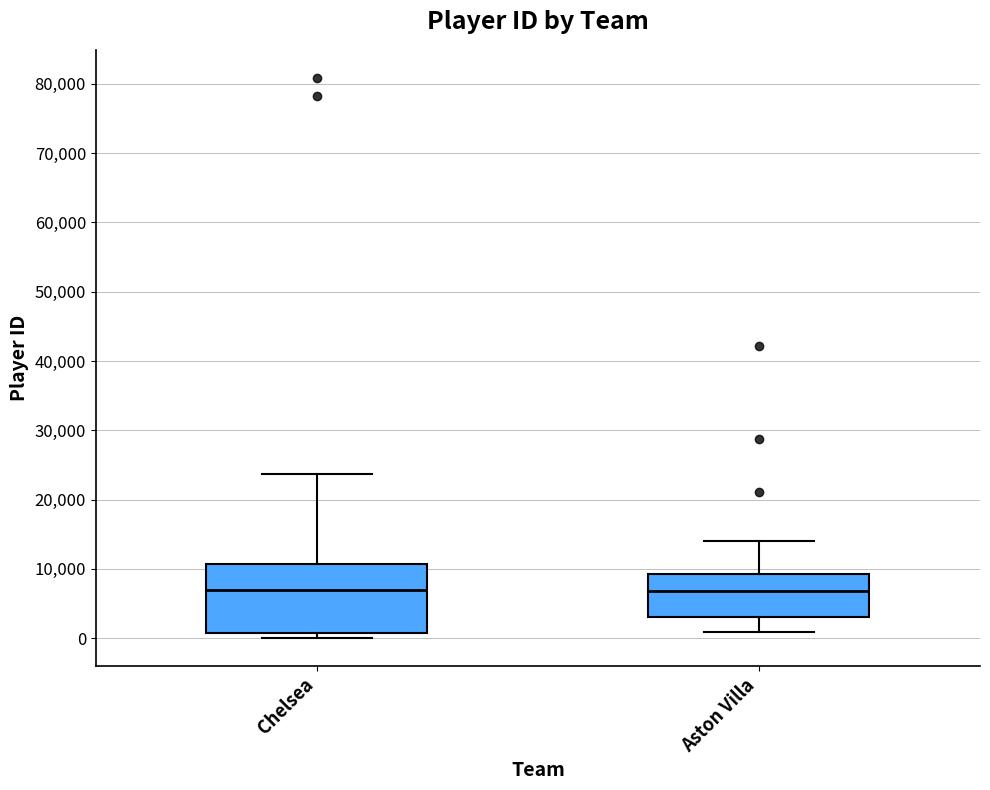

Reading left to right, transcribe this box plot: for each box, give where its median line is, the range the box spans, and where its two whiskers end, as read against the y-axis. The values are not printed on the chart, so give them approximately, as read against the axis.

Chelsea: median 7000, box 1000 to 11000, whiskers 0 to 24000
Aston Villa: median 7000, box 3000 to 9000, whiskers 1000 to 14000